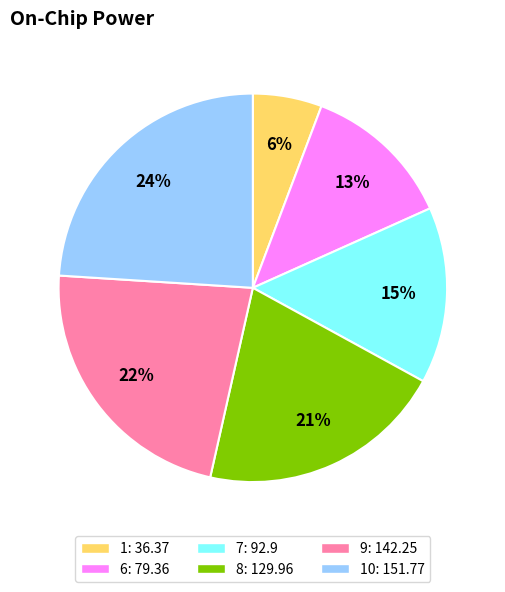

Is there a majority slice in this chart?

No